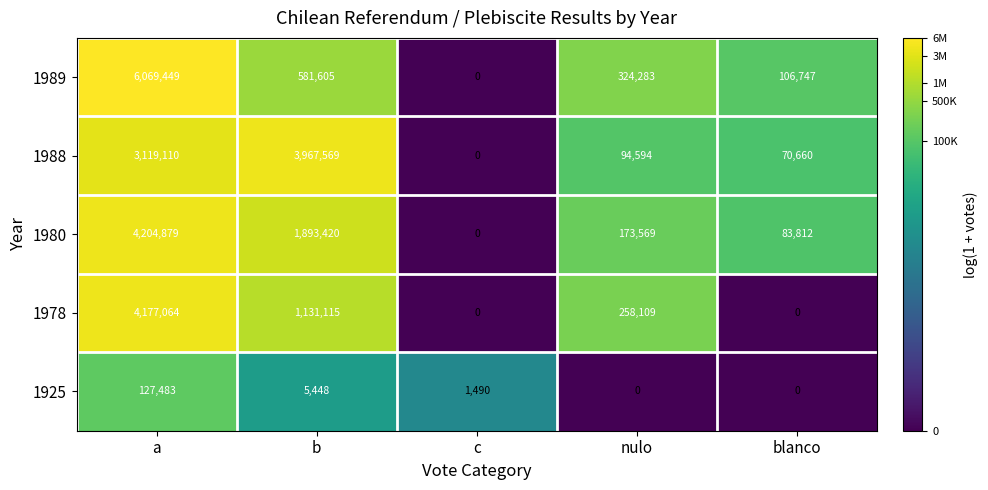

What is the spread (max minus min) of values at c?

1490